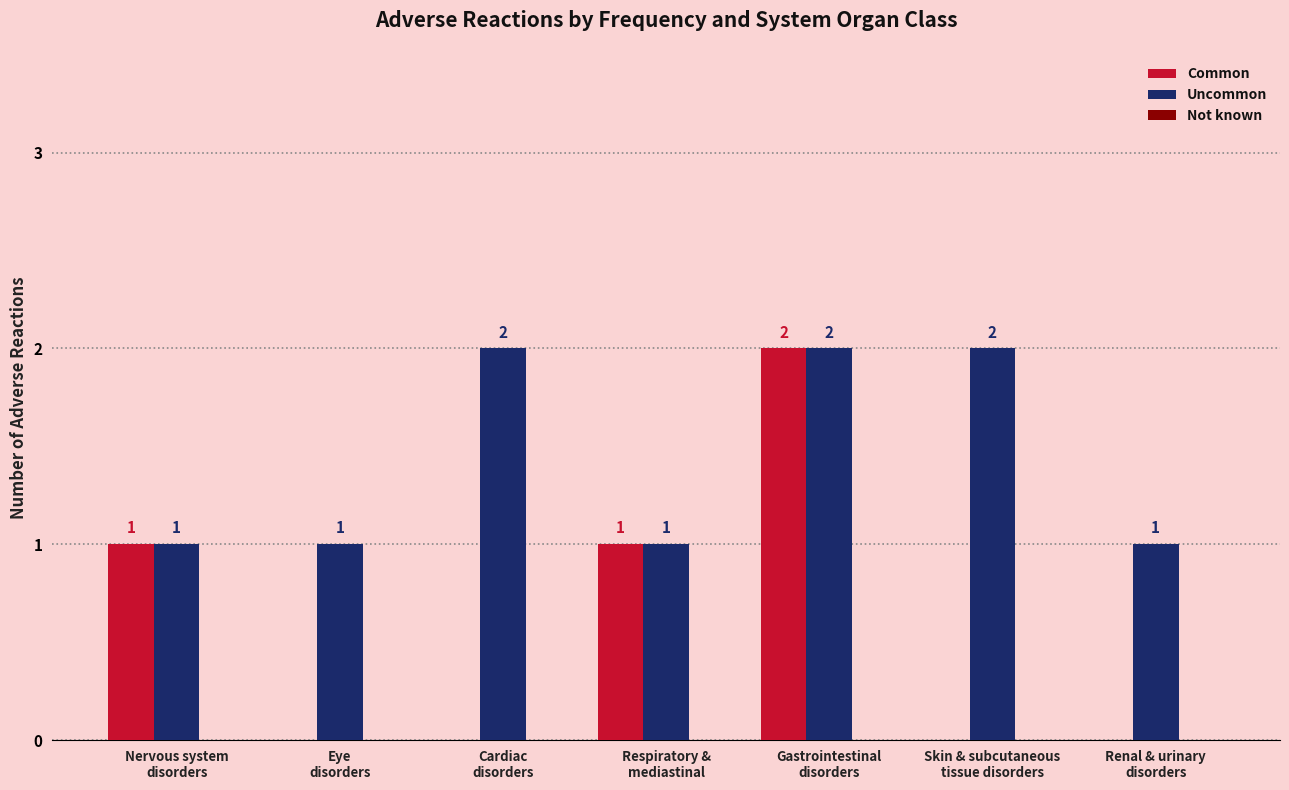

The Uncommon series shows 1 at Renal & urinary
disorders. True or false?

True